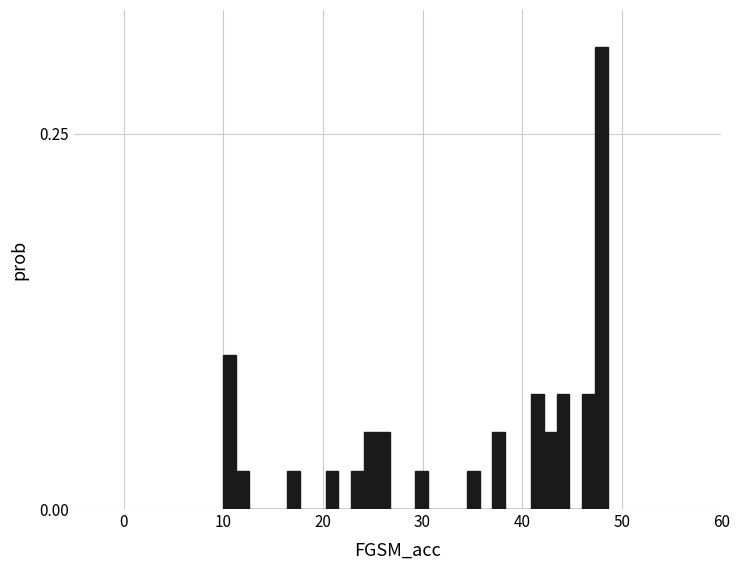

Around what value on the x-axis is the tallest bar? Give the approximate position of its centre, as read against the axis.

48